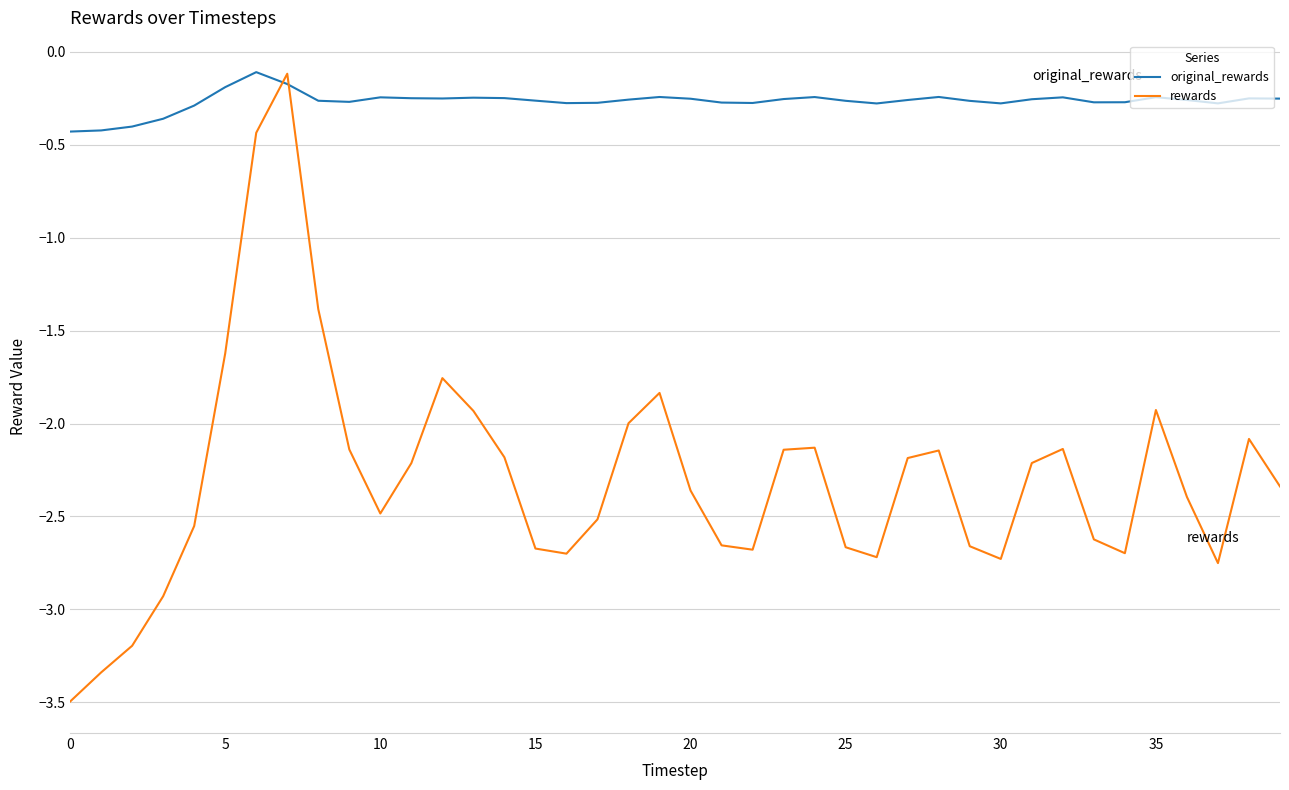

Rank the series by their average value, from lowest to highest.

rewards, original_rewards